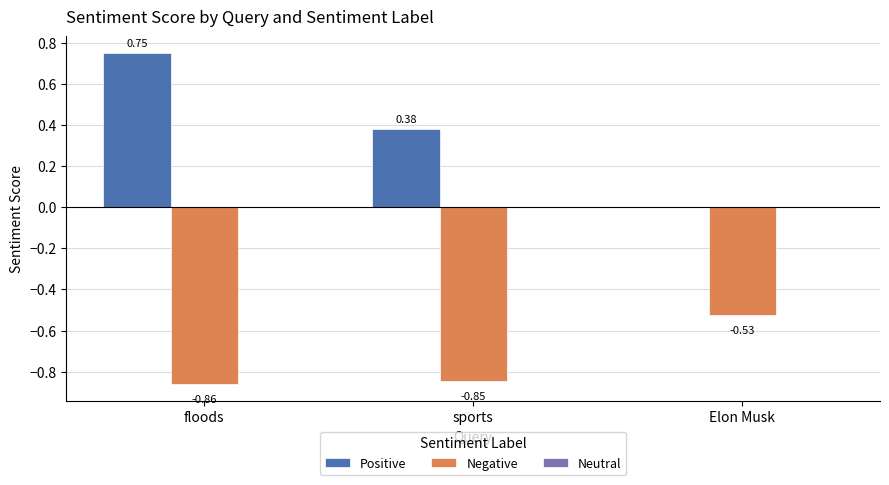

True or false: Positive has a value of 0.0 at Elon Musk.

True